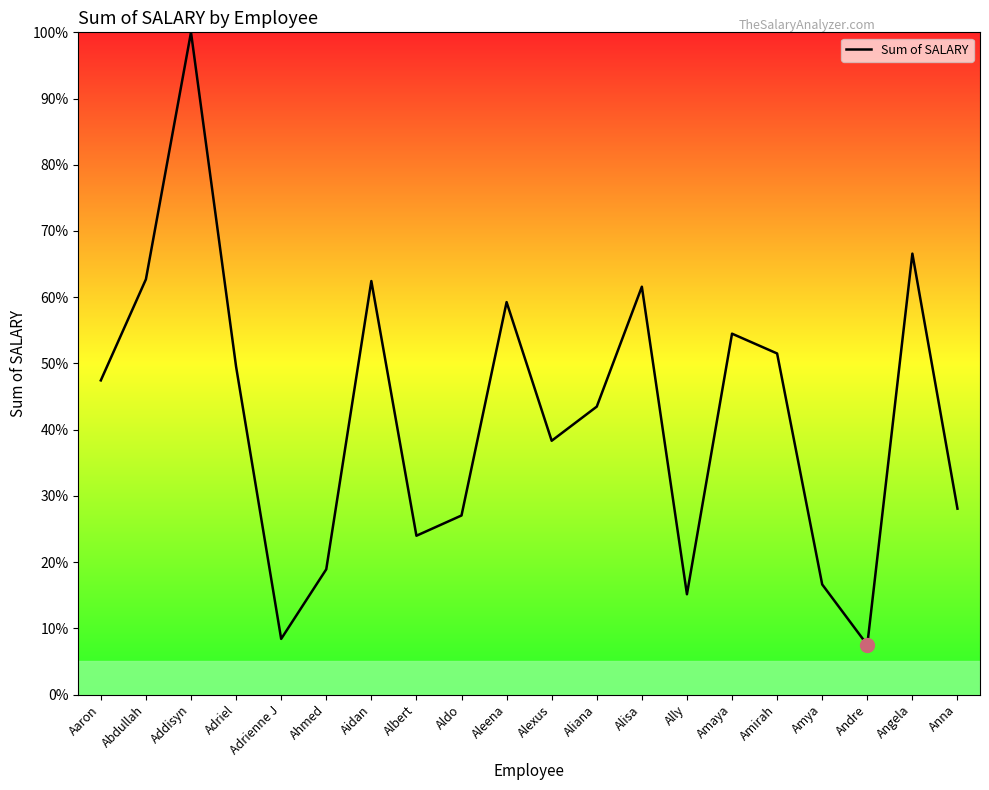

Where is the first local minimum?

Adrienne J